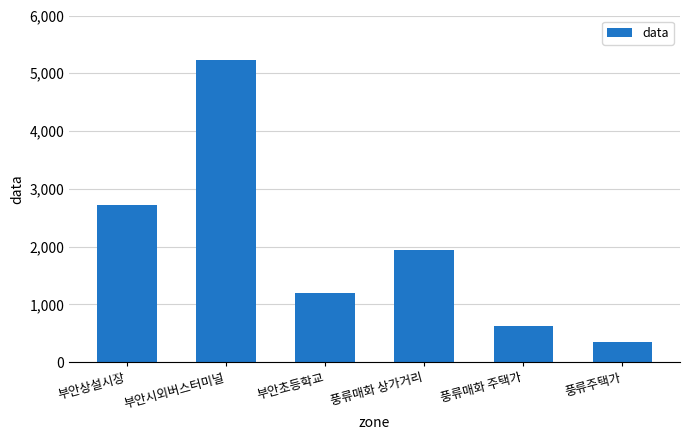

Rank the categories by value from highest to lowest.

부안시외버스터미널, 부안상설시장, 풍류매화 상가거리, 부안초등학교, 풍류매화 주택가, 풍류주택가